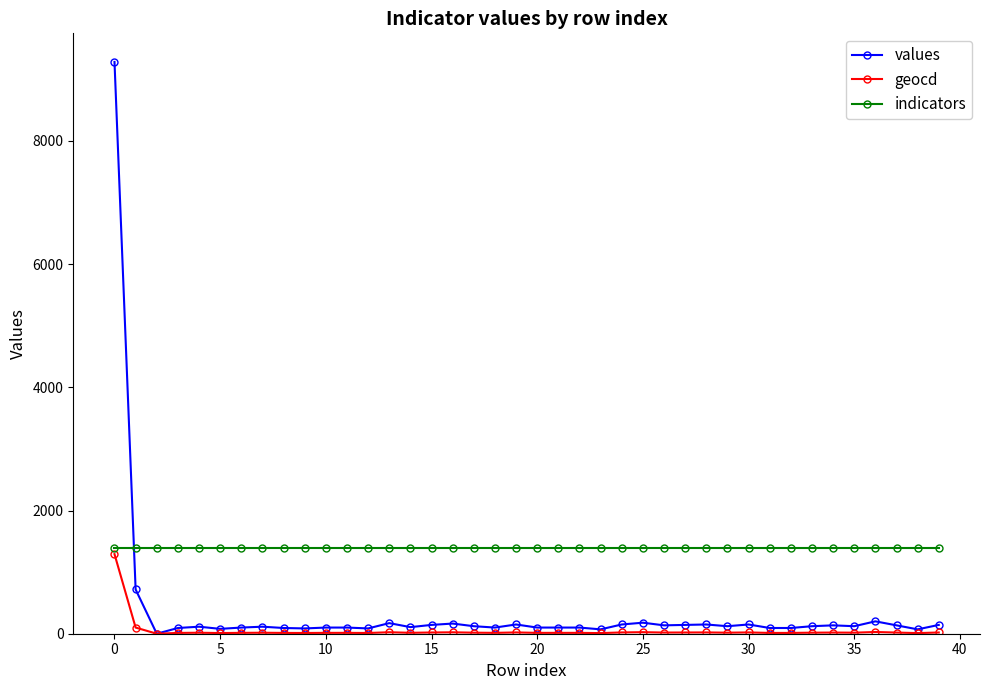

What is the highest value of the geocd series?

1292